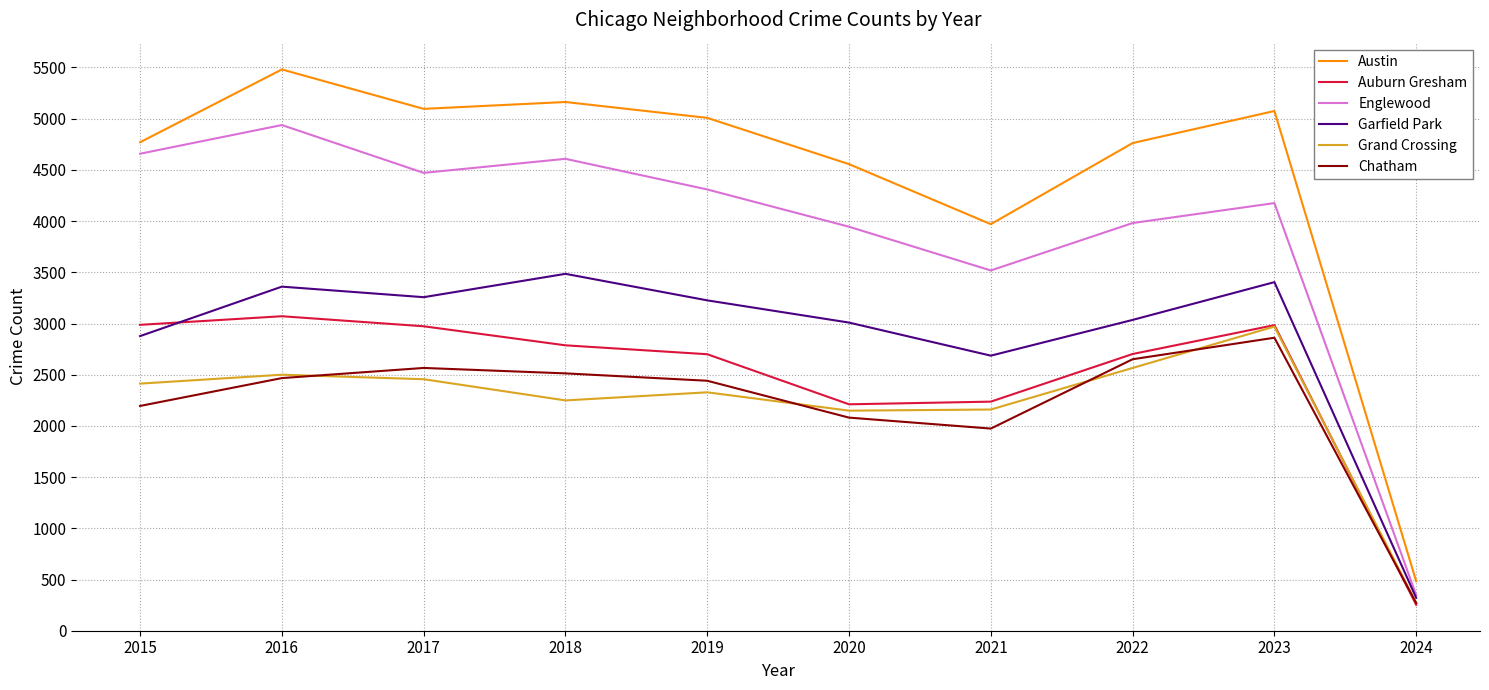

What is the average value of the Englewood series?

3895